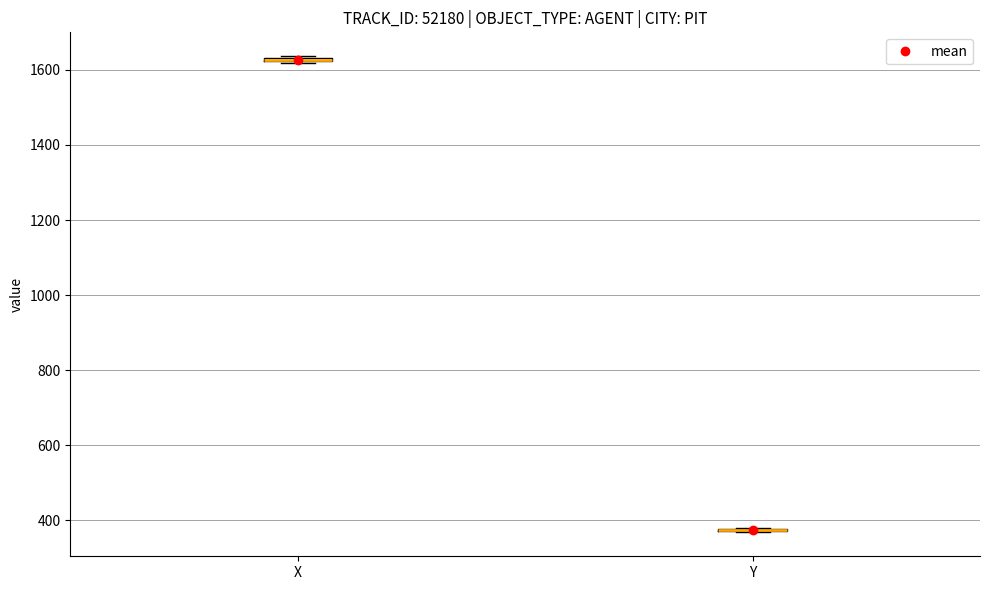

Where is the upper edge of the box for X on the y-axis? The values are not printed on the chart, so give them approximately, as read against the axis.

1640